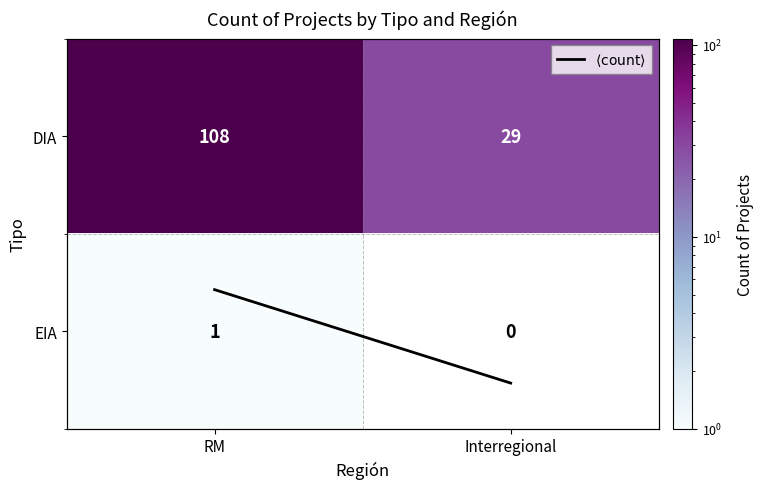

How many values in the $\langle \mathrm{count} \rangle$ series exceed 54?

1